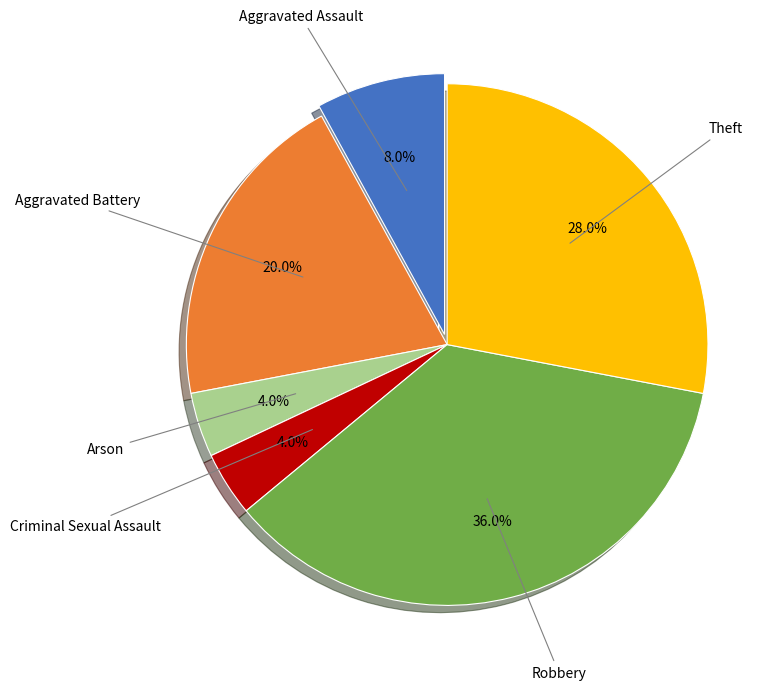

Is there a majority slice in this chart?

No